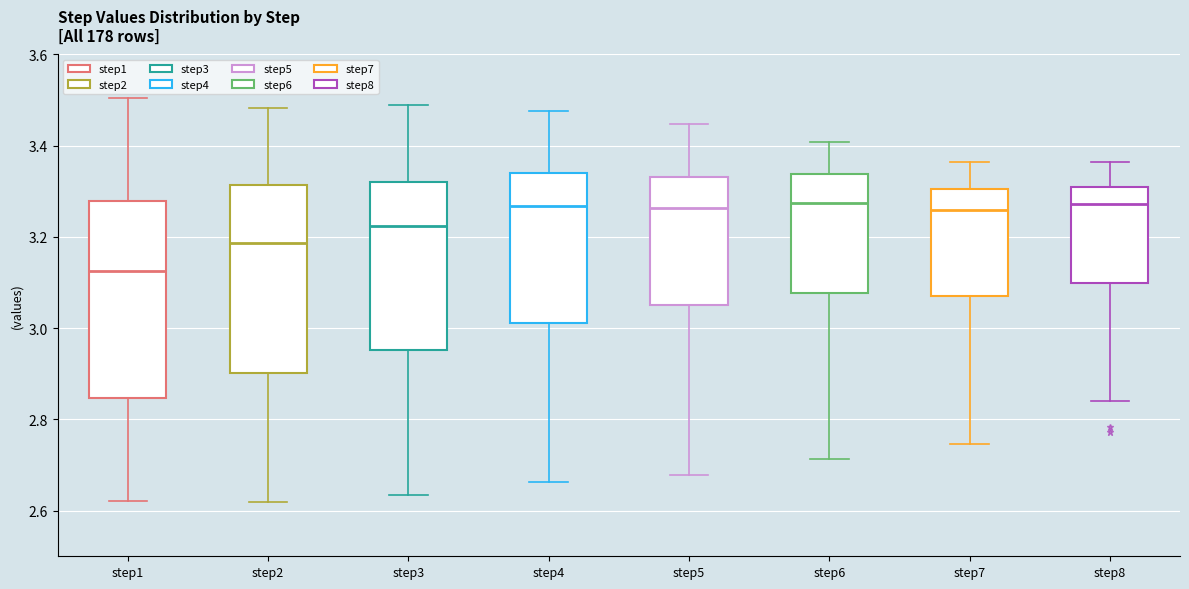

Where does the median line of the box for step5 sit on the y-axis? The values are not printed on the chart, so give them approximately, as read against the axis.

3.26